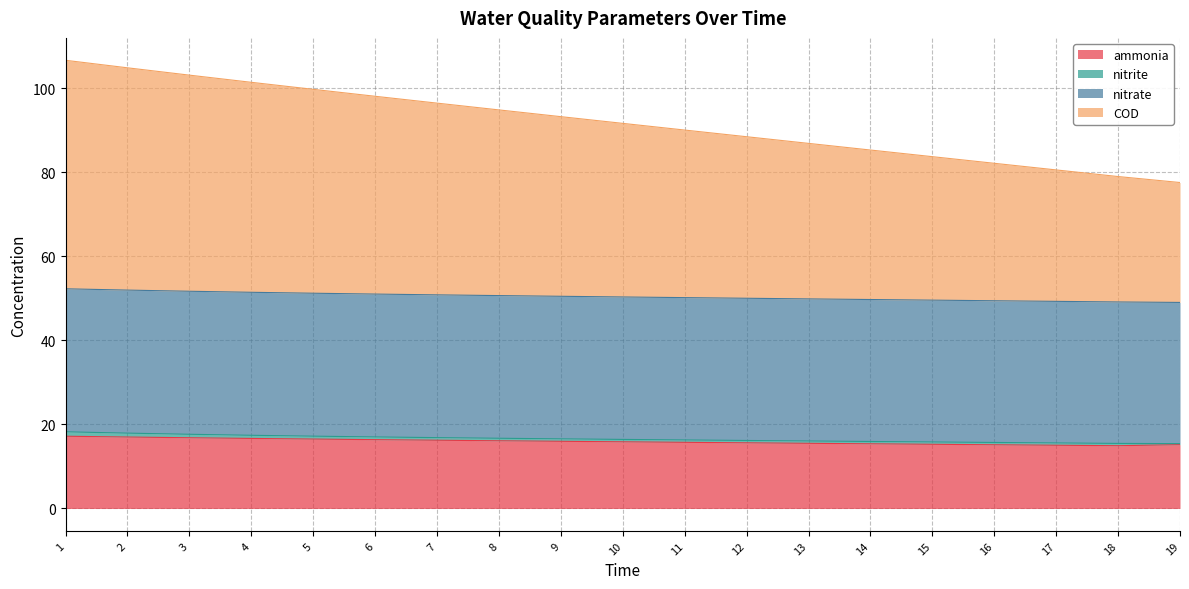

Between 1 and 15, which is larger?

1